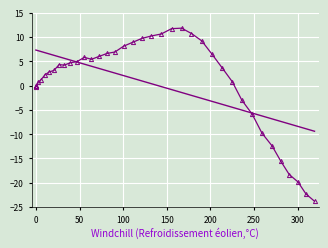

What is the greatest value displayed?

11.8